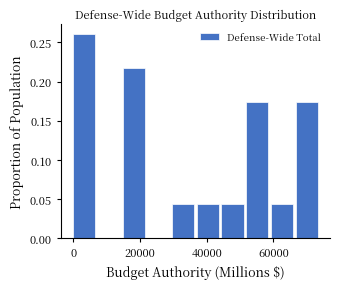

Around what value on the x-axis is the tallest bar? Give the approximate position of its centre, as read against the axis.

4000